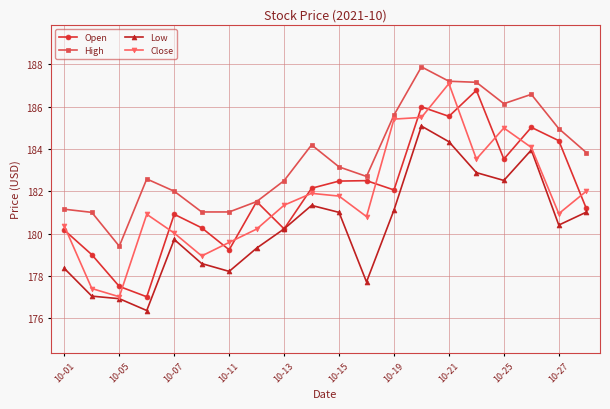

Which series has the widest spread of values?

Close